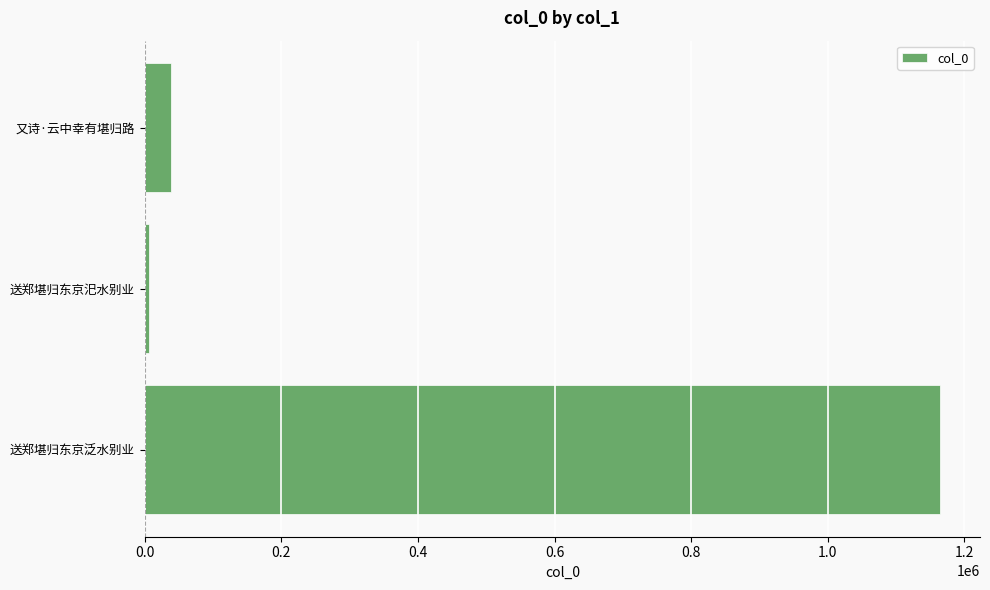

Which has a higher value, 又诗·云中幸有堪归路 or 送郑堪归东京汜水别业?

又诗·云中幸有堪归路